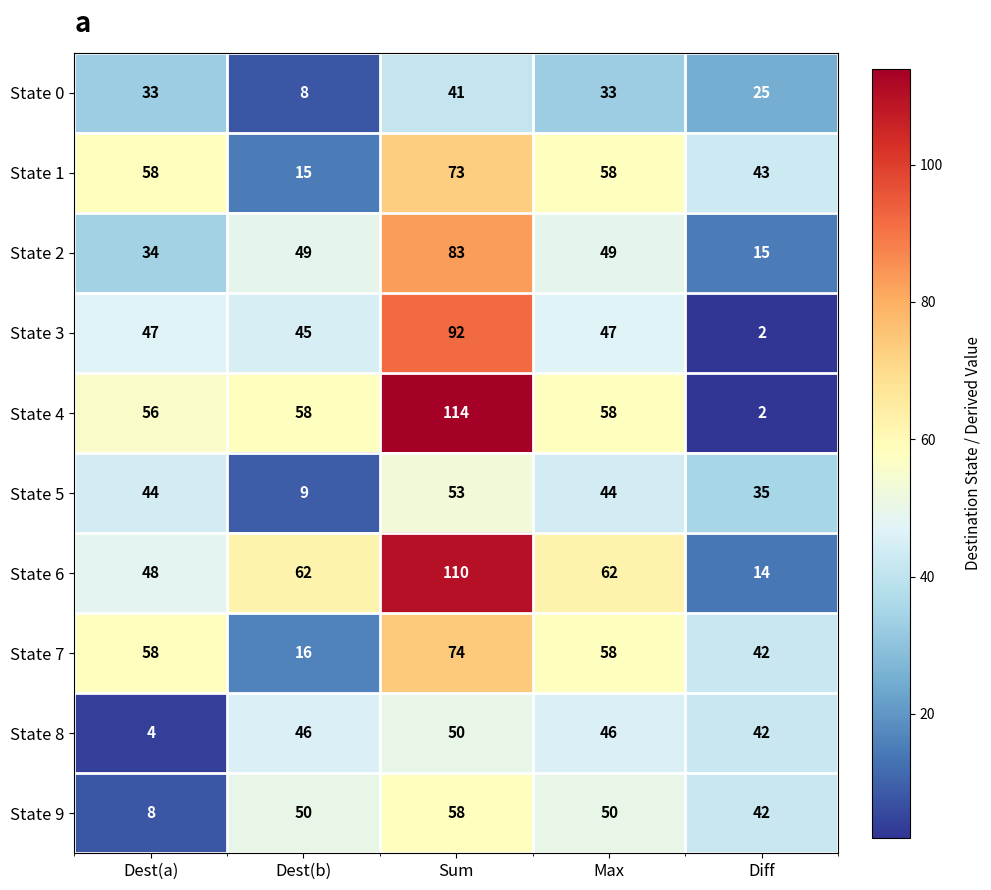

What is the approximate value of State 3 at Dest(a), to the nearest 10?

50